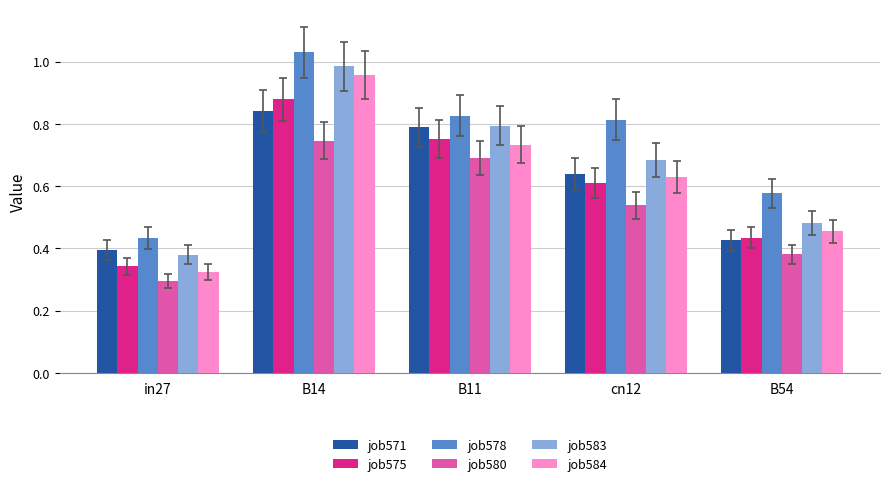

Which label corresponds to the smallest value in the chart?

in27